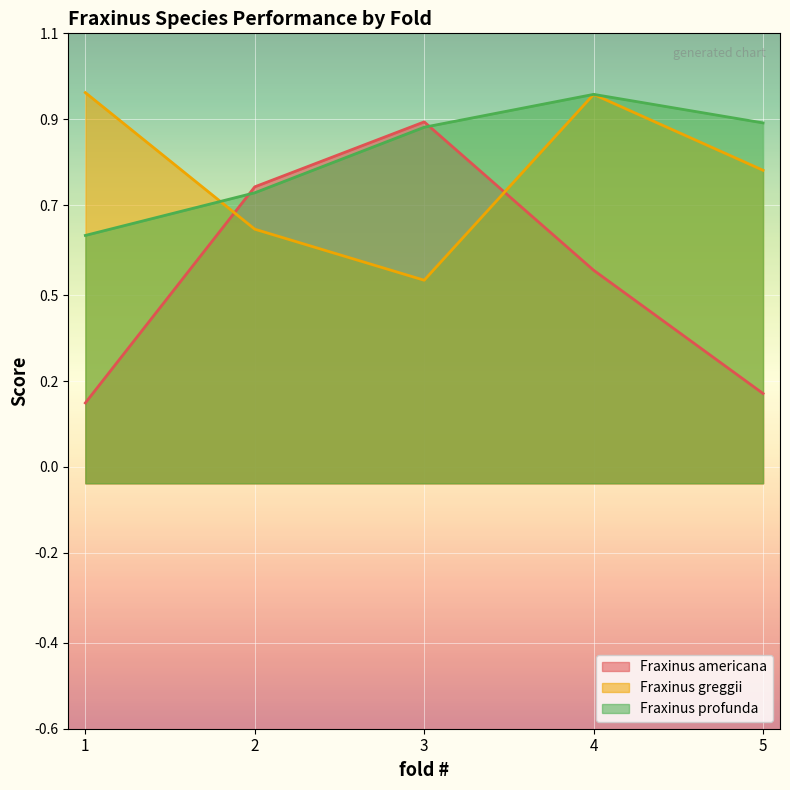

How many lines are shown in the chart?

3